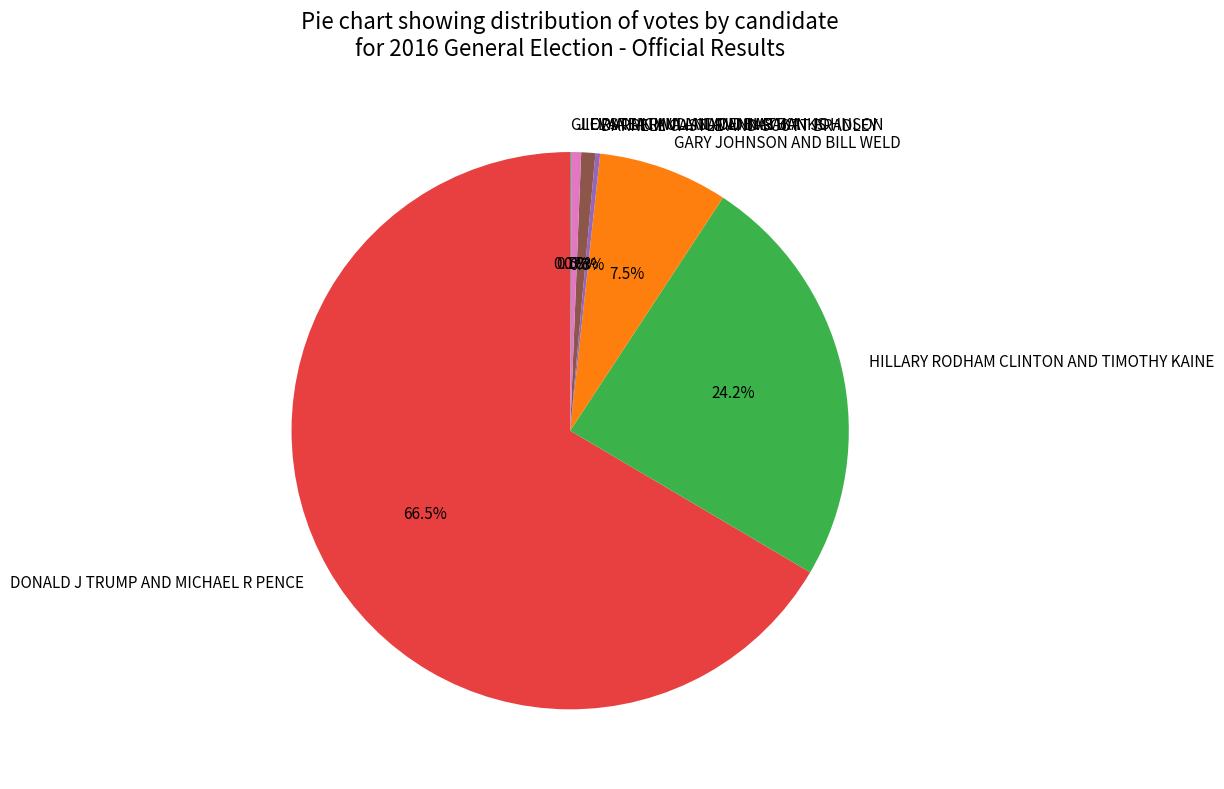

Which has a higher value, DONALD J TRUMP AND MICHAEL R PENCE or HILLARY RODHAM CLINTON AND TIMOTHY KAINE?

DONALD J TRUMP AND MICHAEL R PENCE